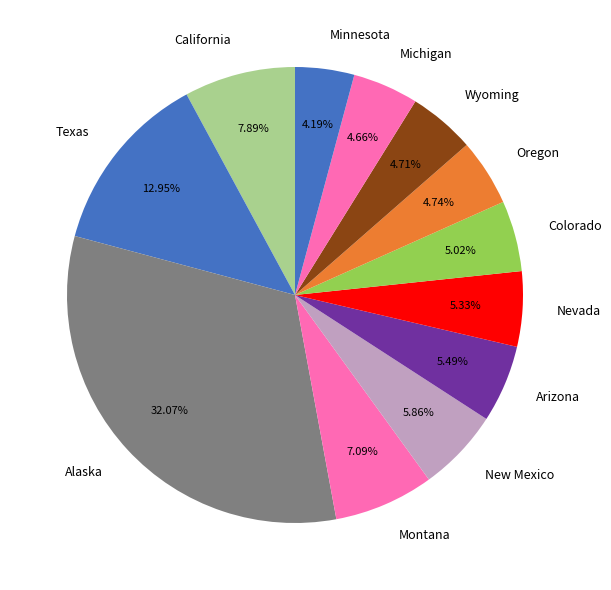

What is the ratio of the value at Oregon to the value at Wyoming?

1.0